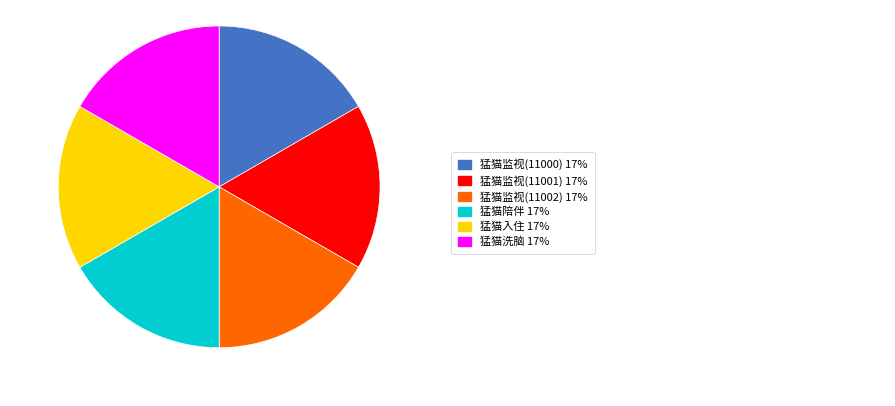

Is there any slice that represents more than half of the pie?

No